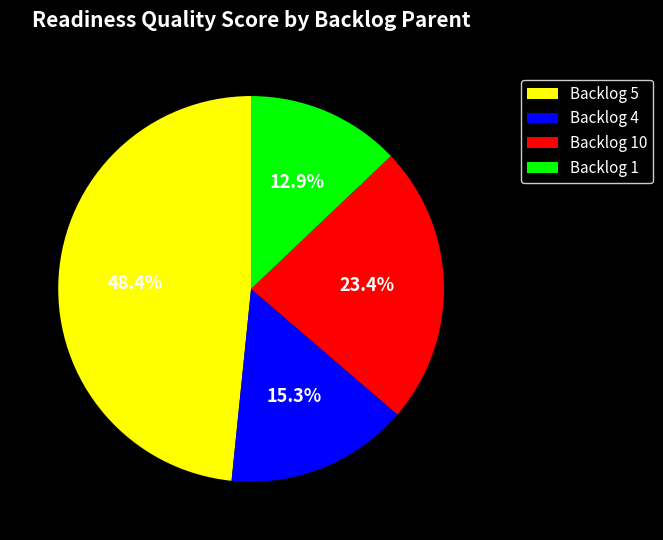

Which category has the biggest portion of the pie?

Backlog 5